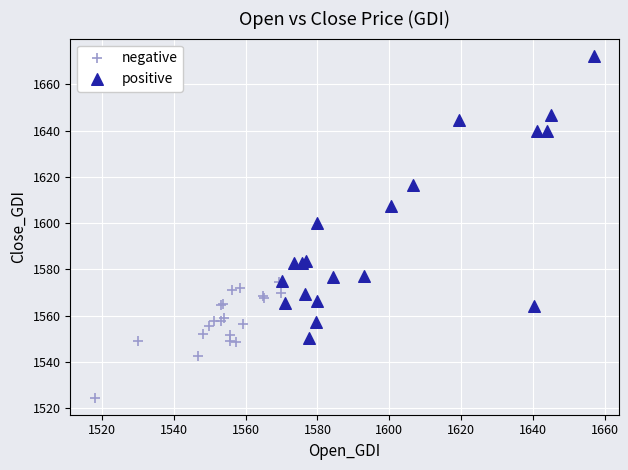

Which series reaches the maximum Y coordinate?

positive